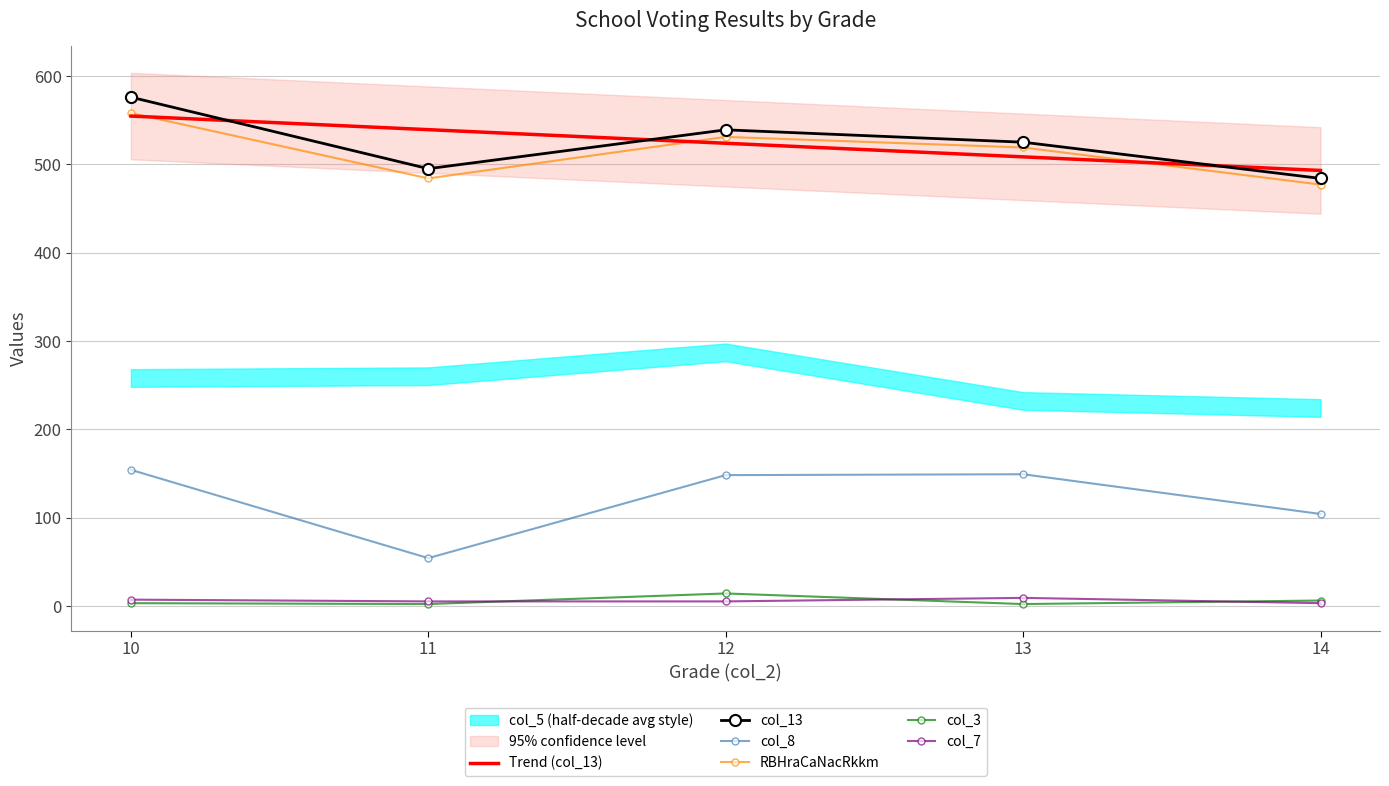

How many values in the col_13 series exceed 525?

2